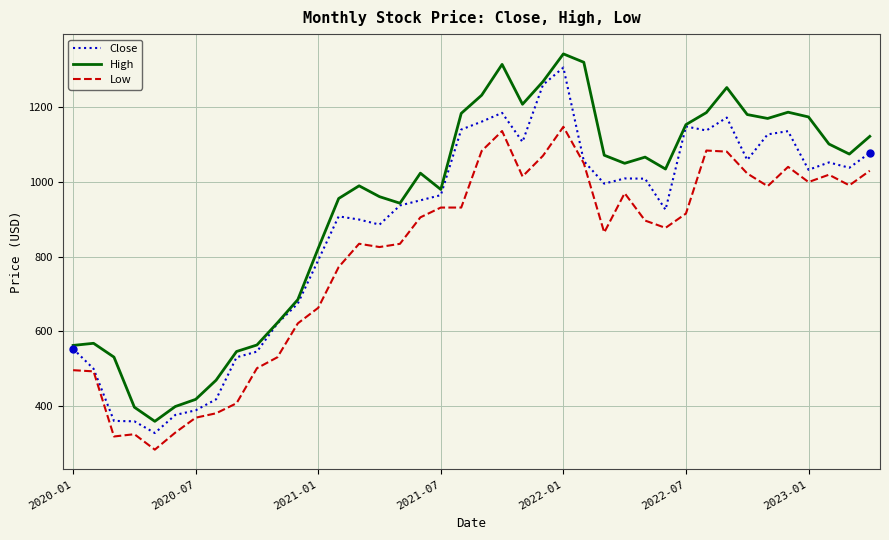

What is the minimum value shown in the chart?

283.4